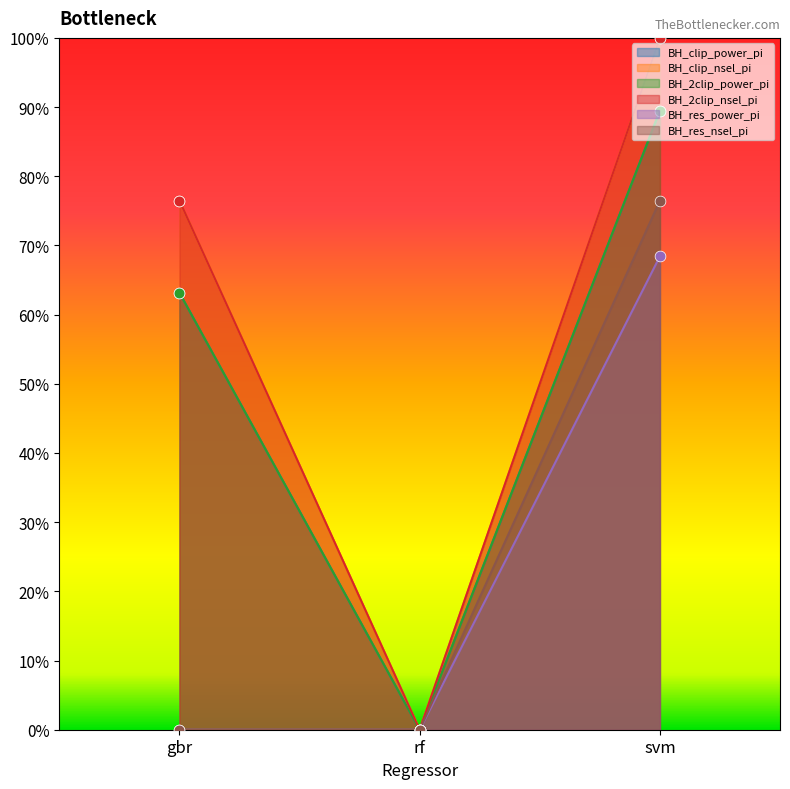

Which series contains the highest Y value?

BH_clip_nsel_pi